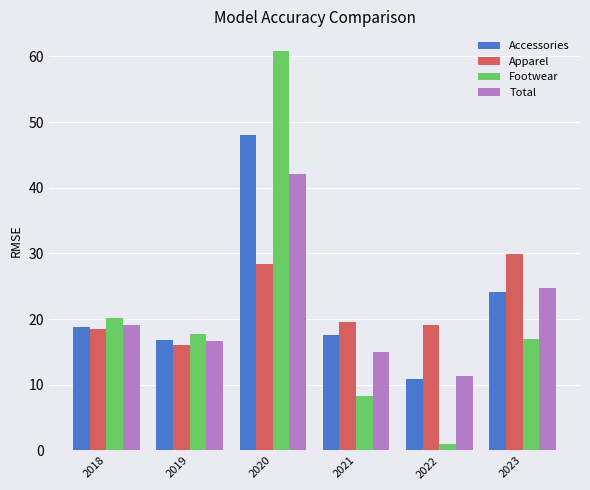

List the series in order of their peak value, highest first.

Footwear, Accessories, Total, Apparel